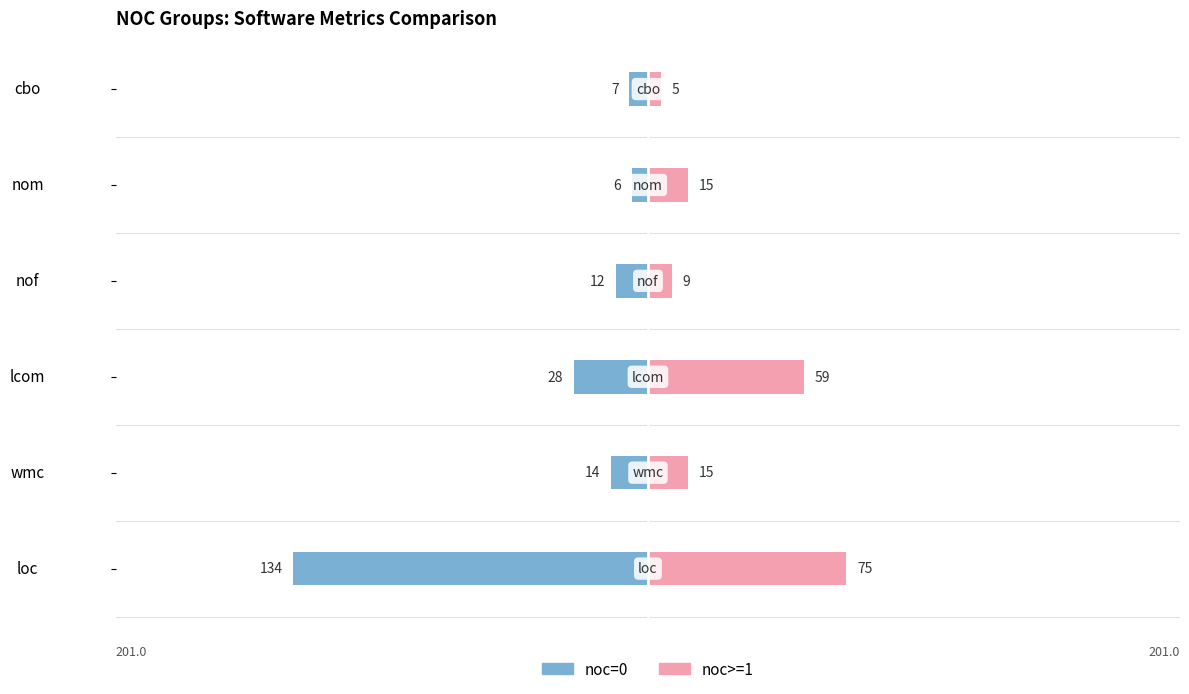

True or false: noc>=1 has a value of 31 at loc.

False